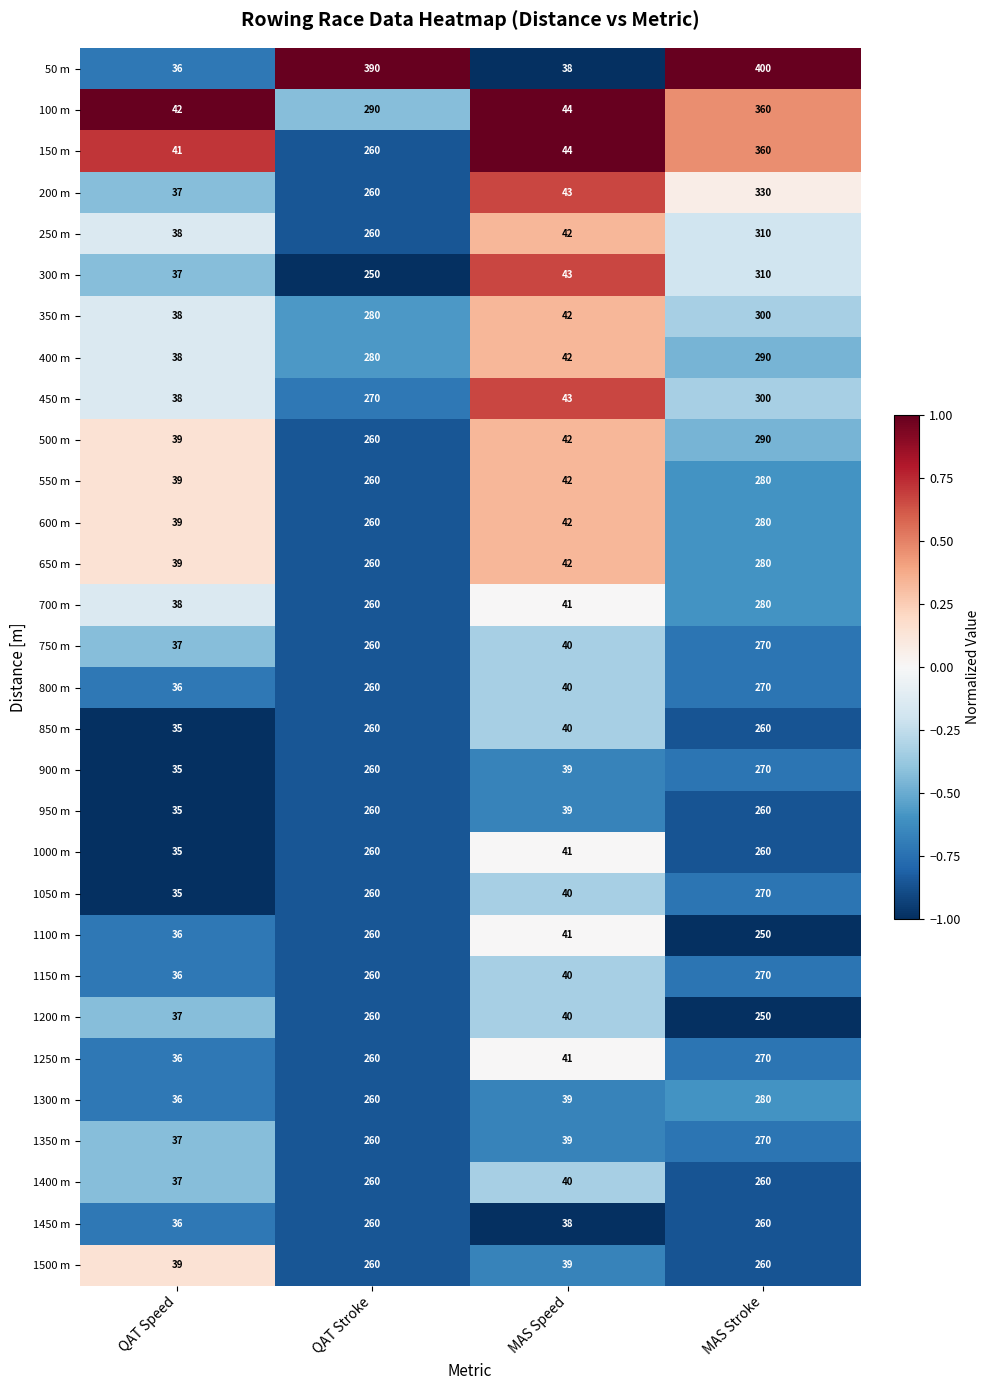

At which category is the sum across all series the highest?

MAS Stroke